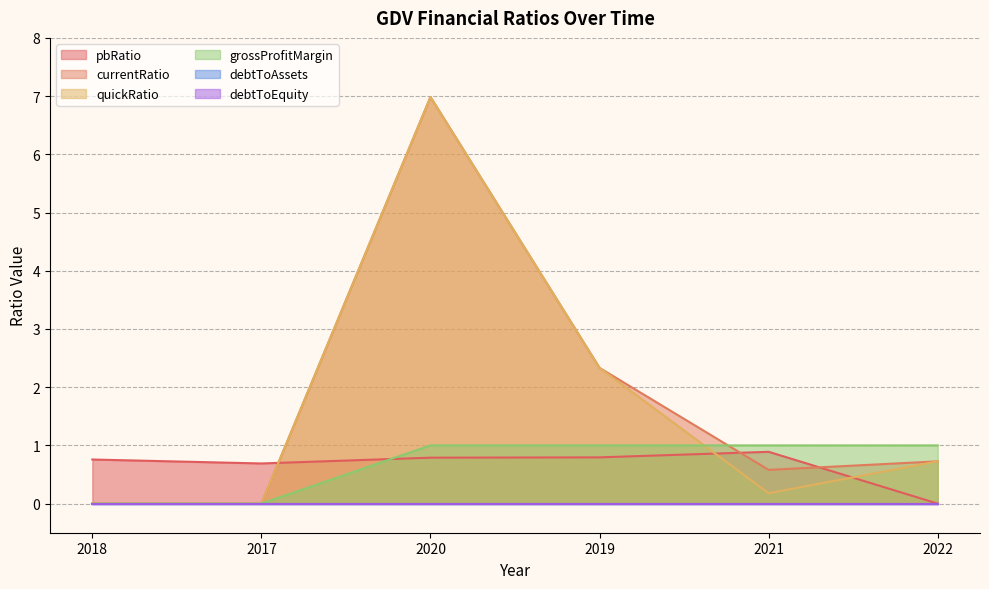

True or false: pbRatio has a value of 0.5 at 2020.

False